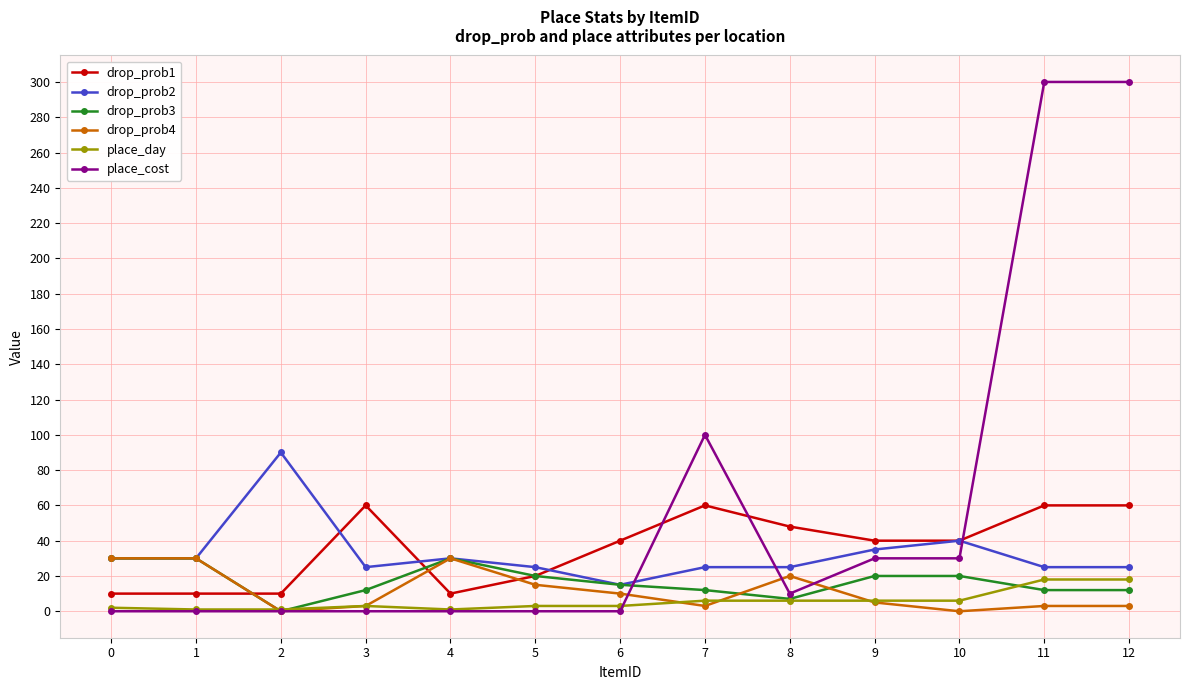

Which series has the largest range (max minus min)?

place_cost